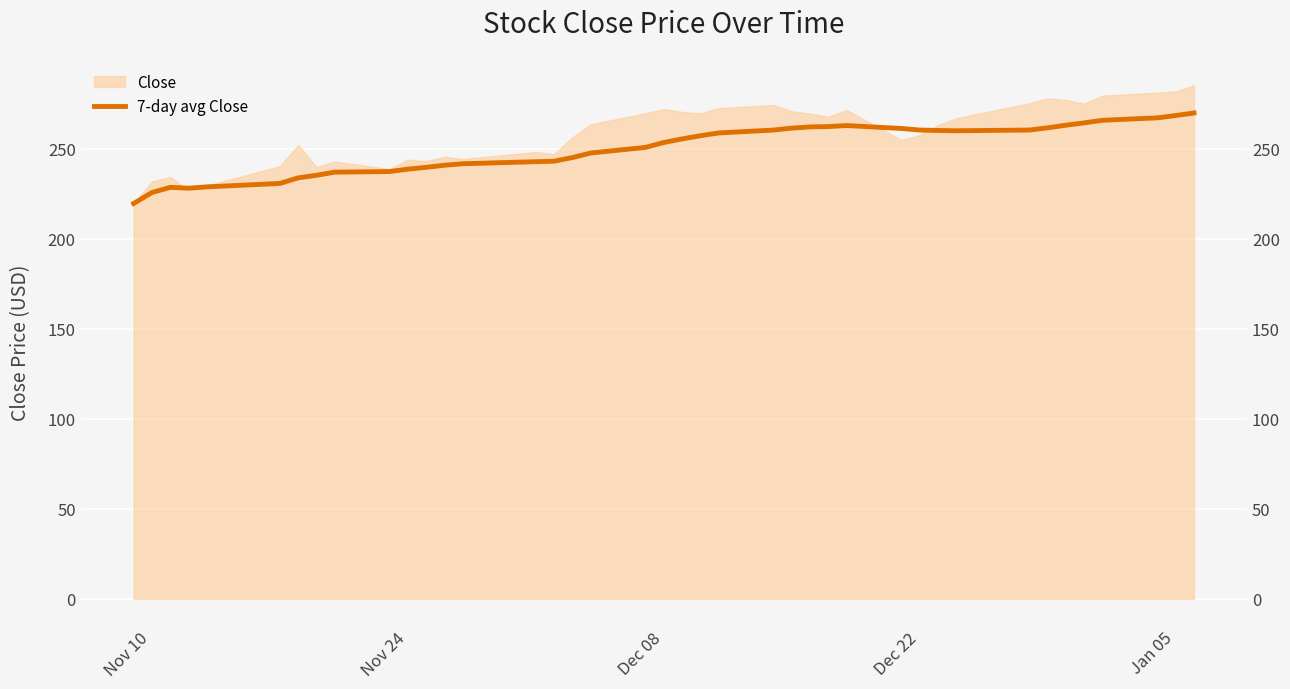

Reading right to left, what are all the values shown in this chart?

269.8	268.4	267.1	265.7	264.3	263.0	261.5	260.3	259.9	260.0	260.3	261.1	262.8	262.2	262.0	261.4	260.3	258.7	257.1	255.4	253.4	250.7	247.5	245.0	243.0	242.7	241.6	240.7	239.6	238.6	237.2	236.9	235.2	233.7	230.6	228.7	228.0	228.5	225.6	219.5